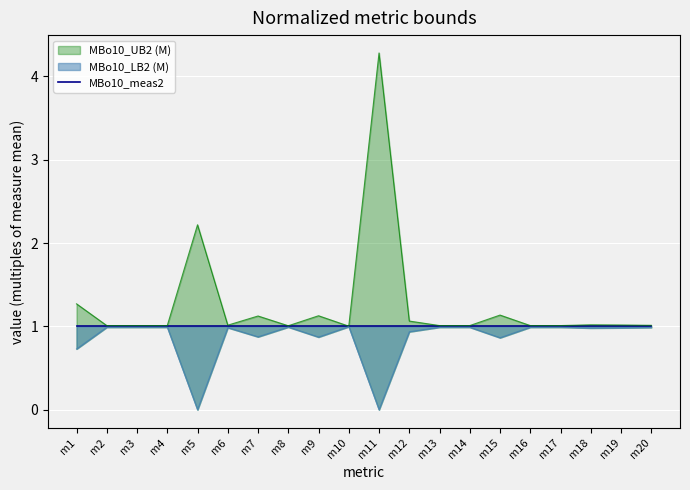

What is the value of the MBo10_LB2 (M) point at the 14th from the left?

1.0